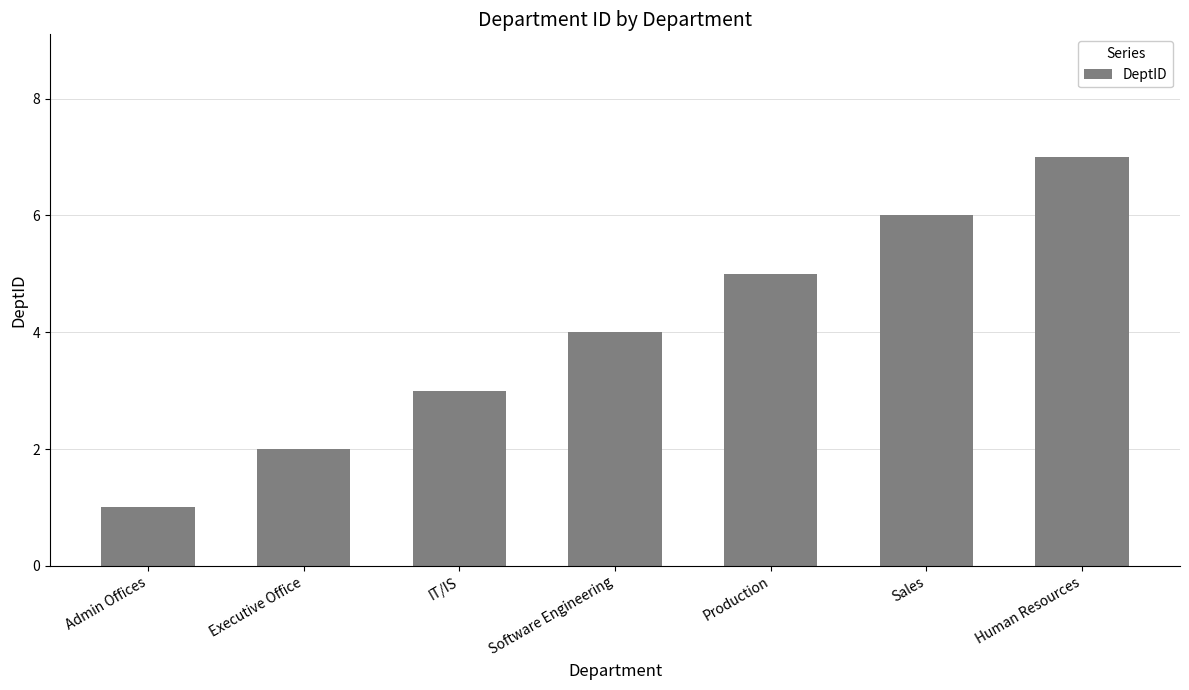

Rank the categories by value from lowest to highest.

Admin Offices, Executive Office, IT/IS, Software Engineering, Production, Sales, Human Resources